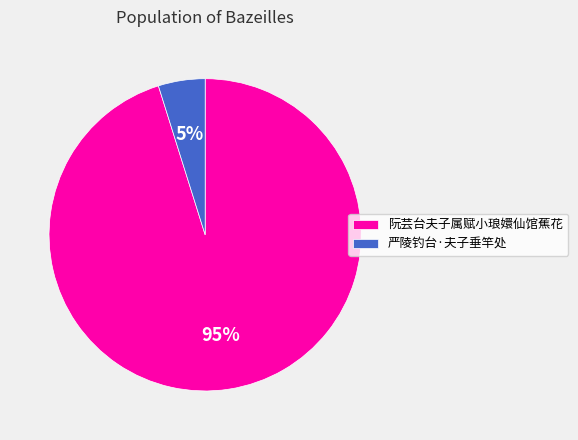

To the nearest percent, what portion does 严陵钓台·夫子垂竿处 represent?

5%